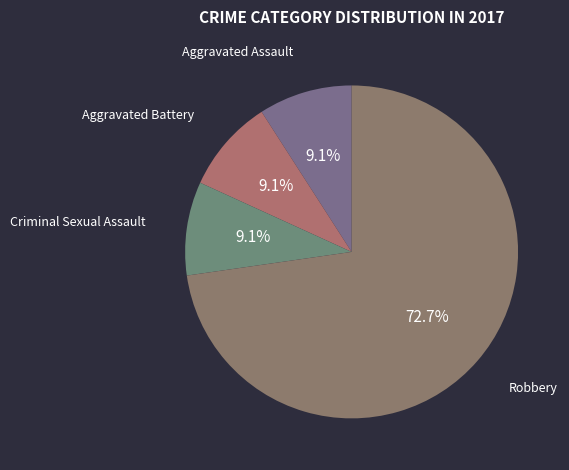

How many slices are in this pie chart?

4